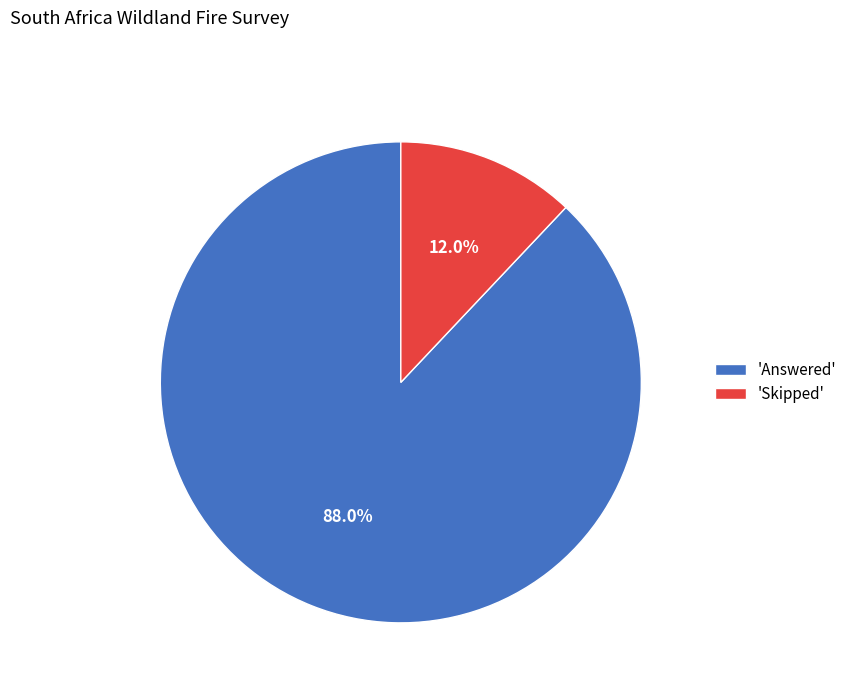

Rank the categories by value from lowest to highest.

'Skipped', 'Answered'